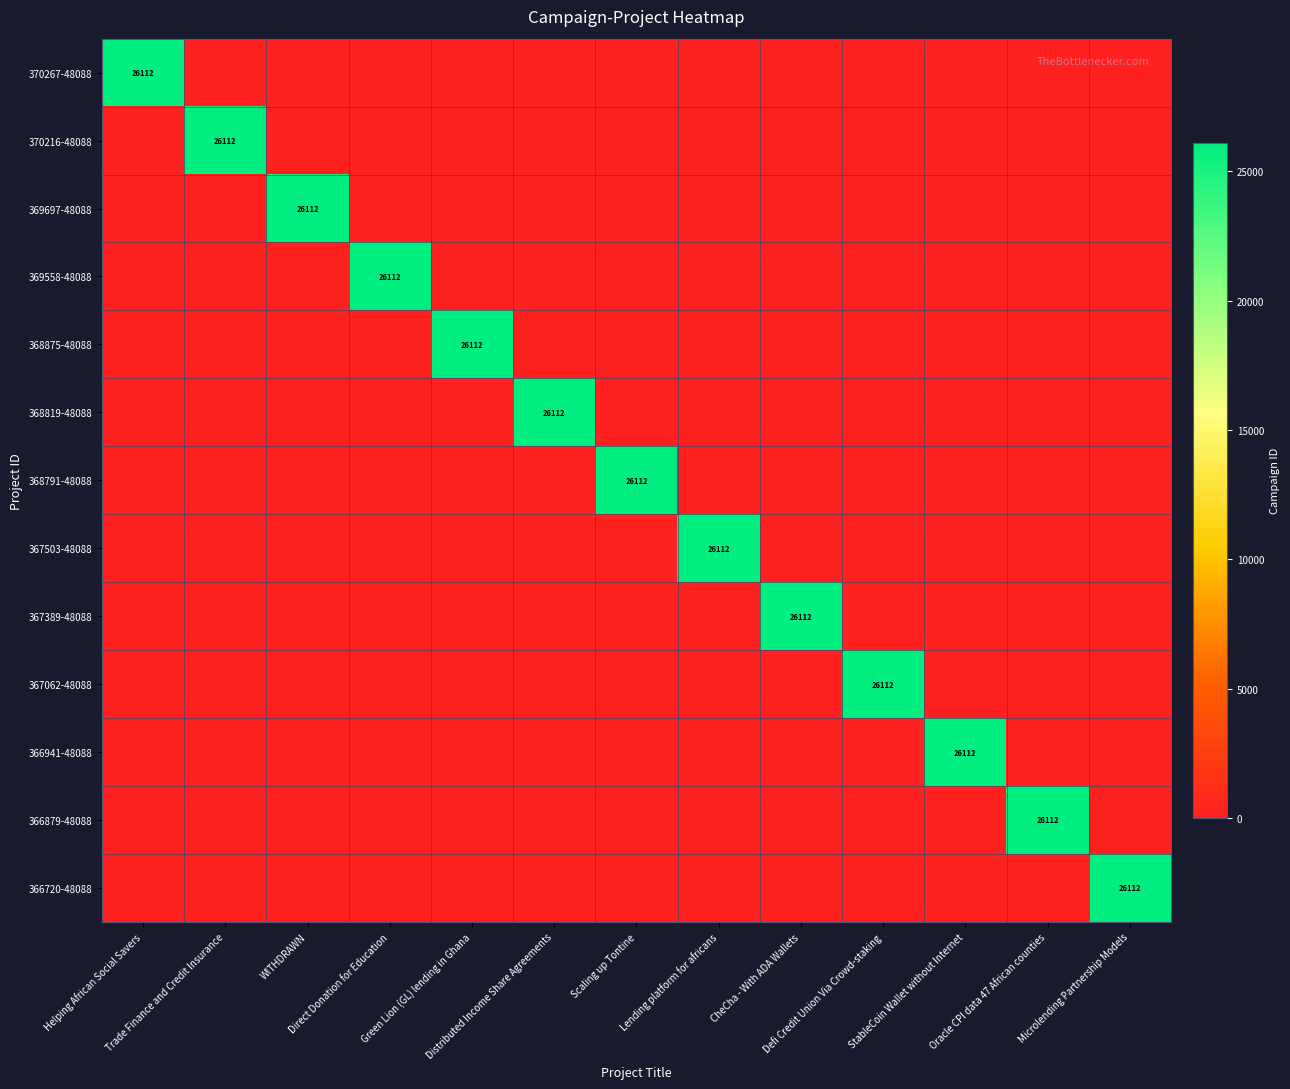

What is the average value of the 367503-48088 series?

2009